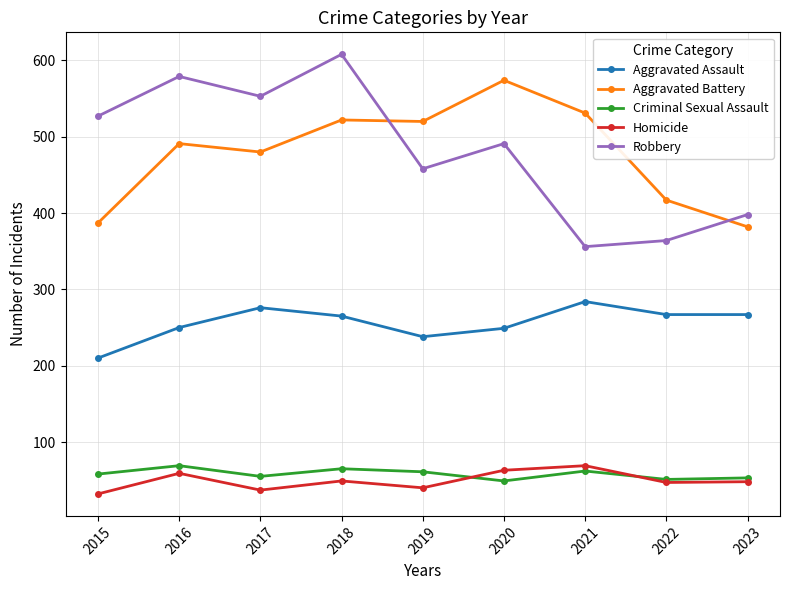

What is the difference between the Aggravated Battery values at 2023 and 2020?

192